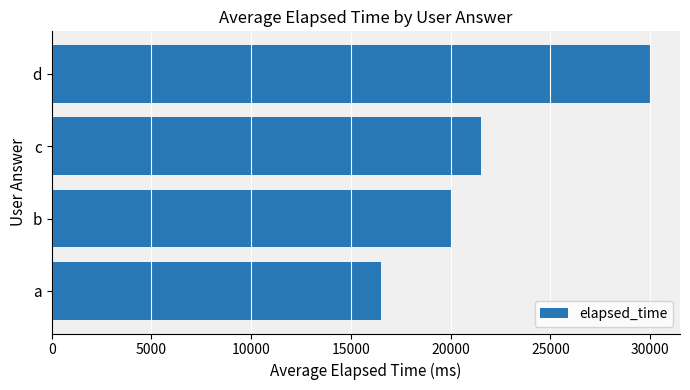

What is the approximate value at c, to the nearest 10?

21500